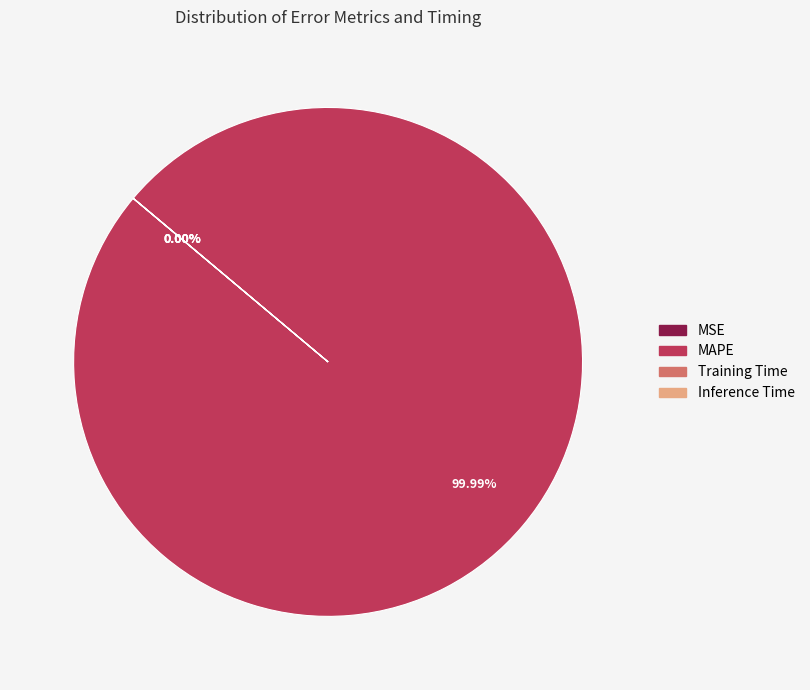

Is MAPE the majority of the pie?

Yes